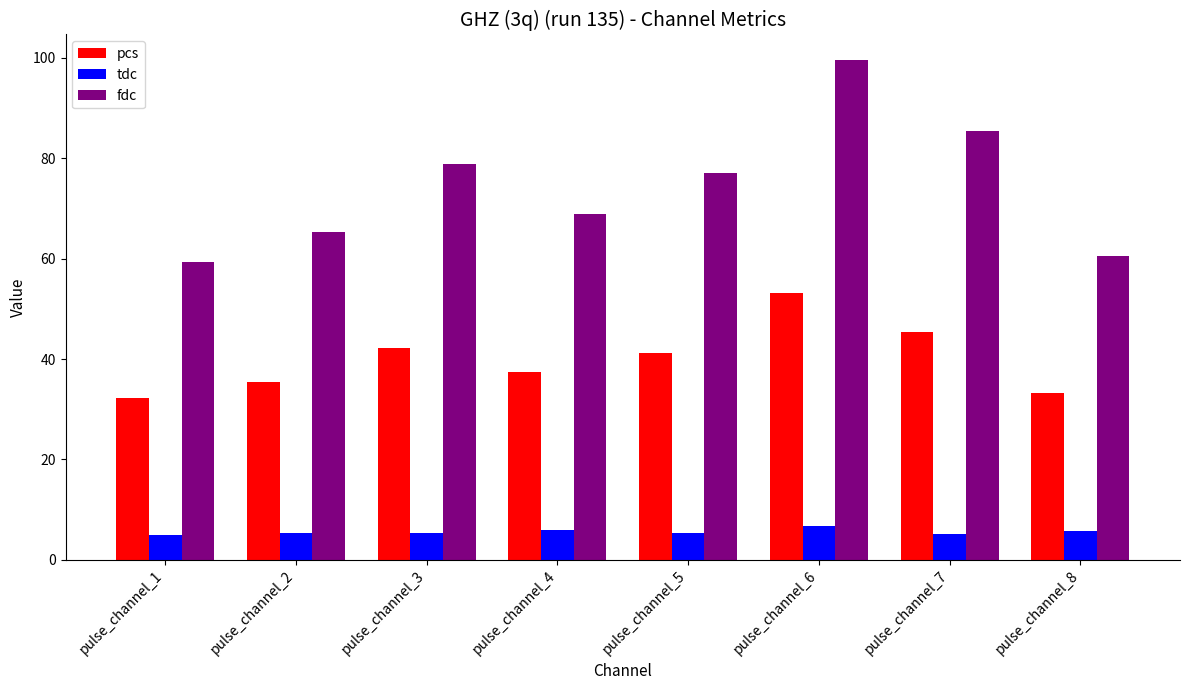

What is the sum of all fdc values?

595.1